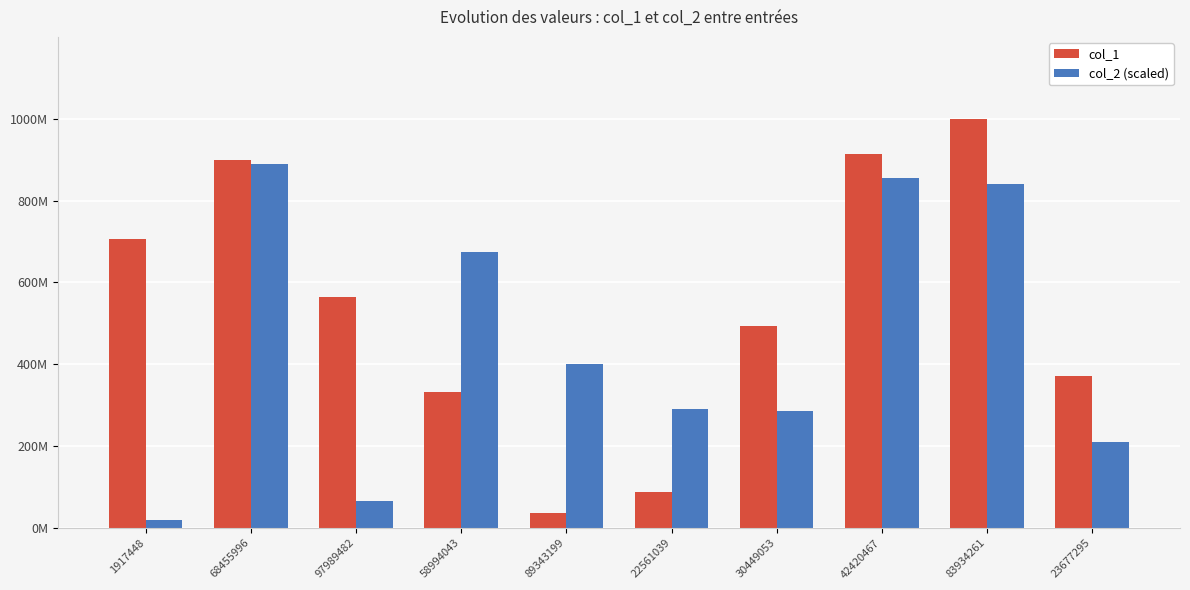

Which has a higher value, 97989482 or 89343199?

97989482